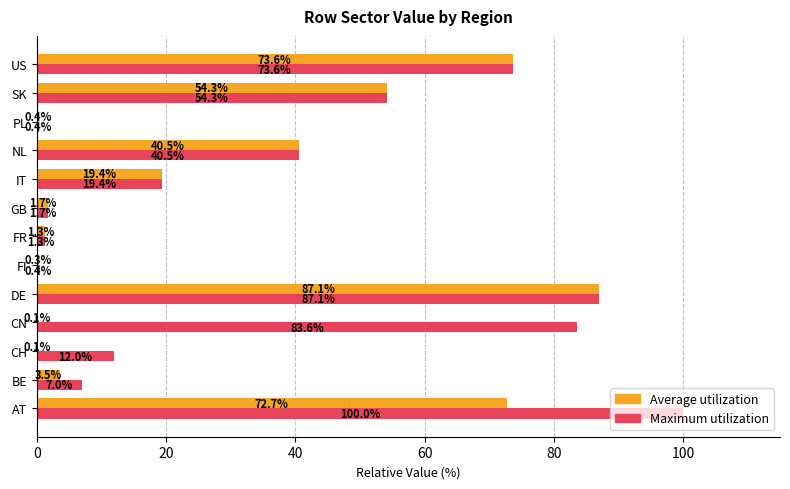

How many data points does each series have?

13